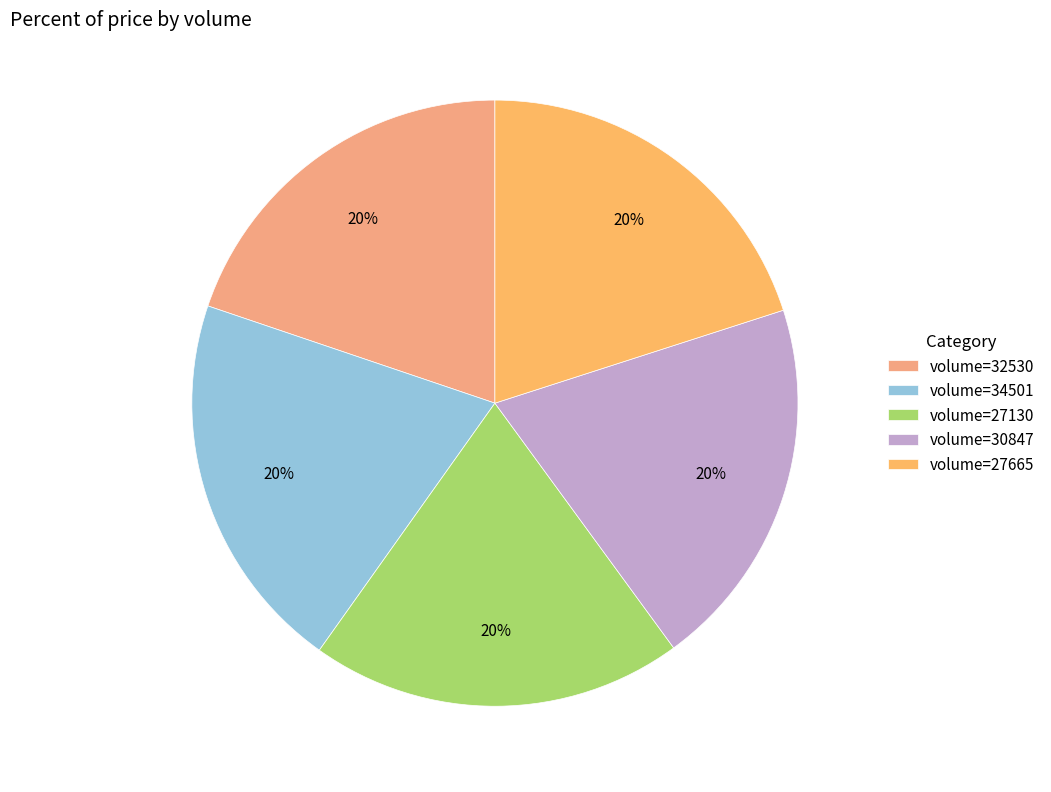

Rank the categories by value from lowest to highest.

32530, 27130, 30847, 27665, 34501